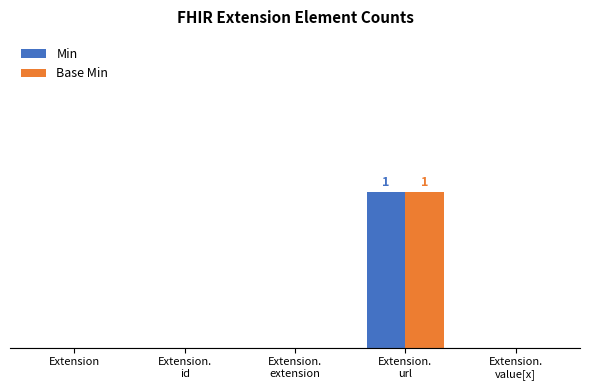

What is the label of the 3rd bar from the right?

Extension.
extension